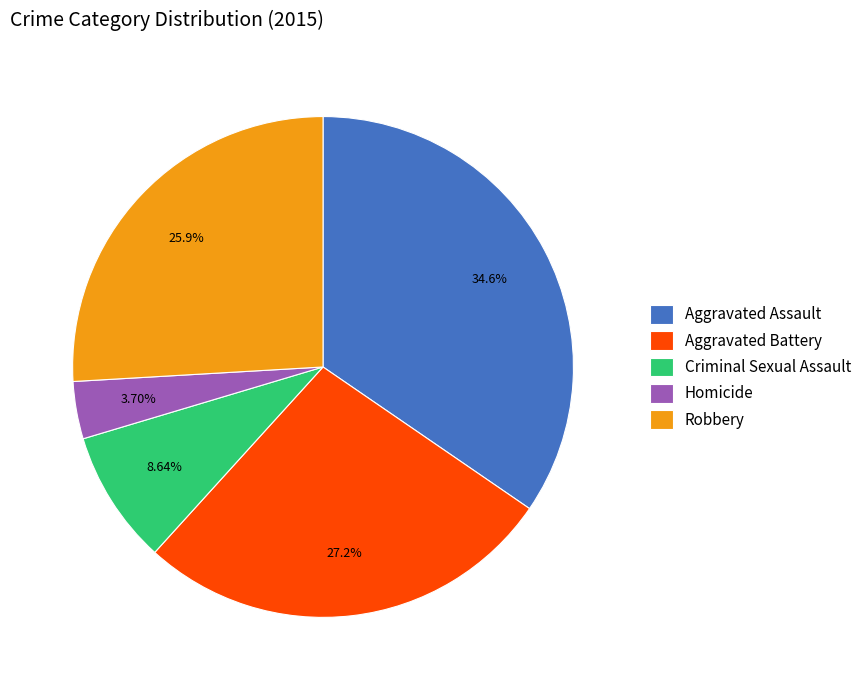

The Homicide slice represents 17% of the pie. True or false?

False